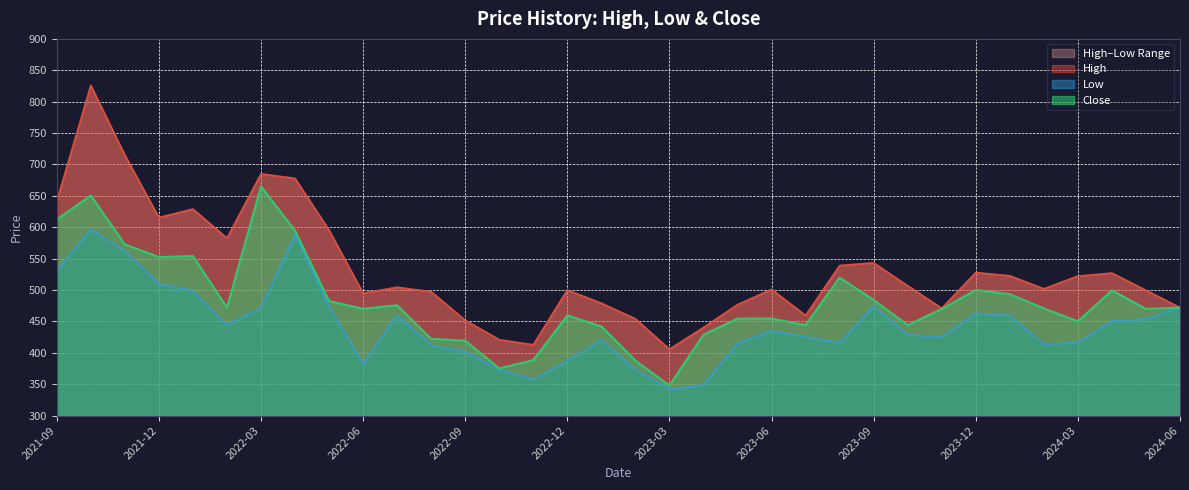

How many interior local valleys does the High series have?

8